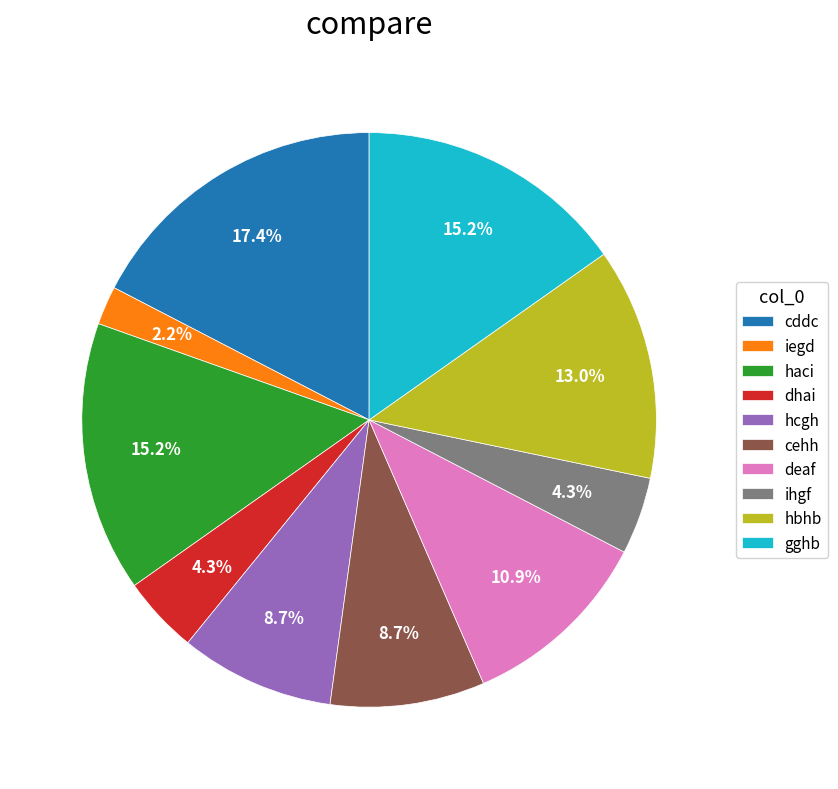

Which slice is the largest?

cddc